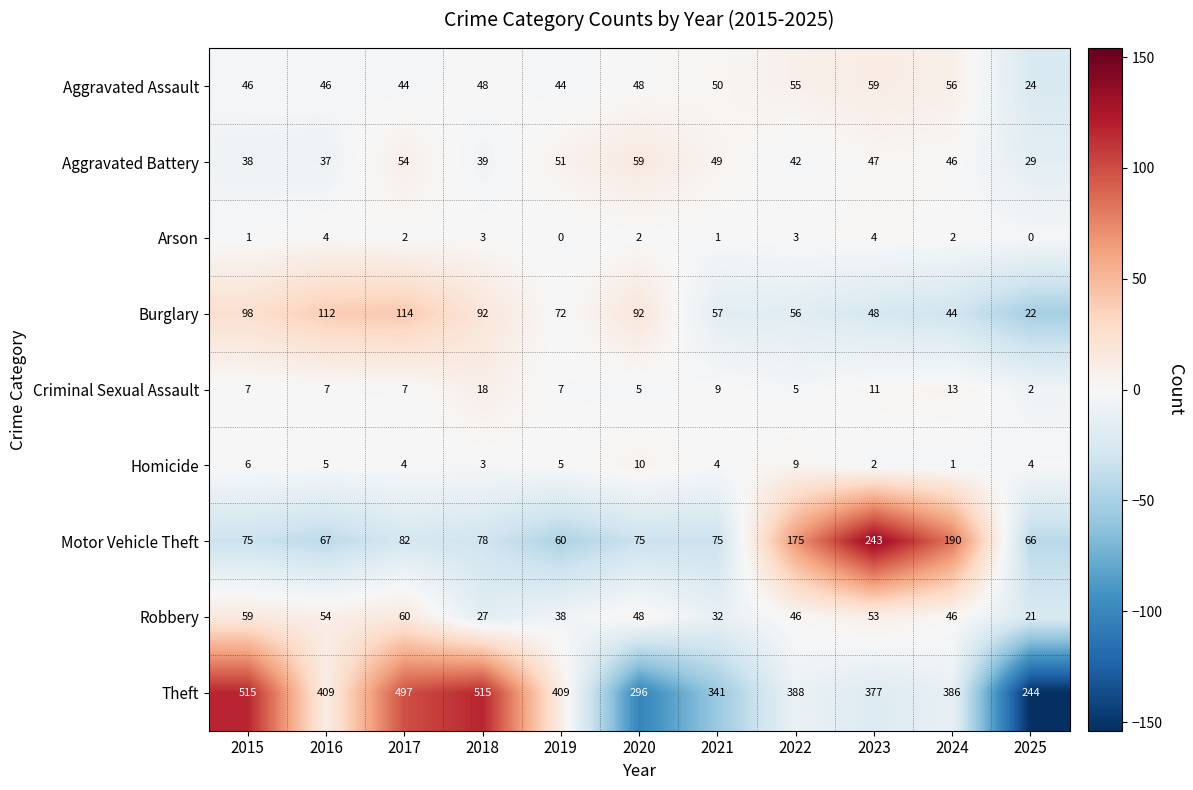

How many Criminal Sexual Assault values are between 5 and 11?

8